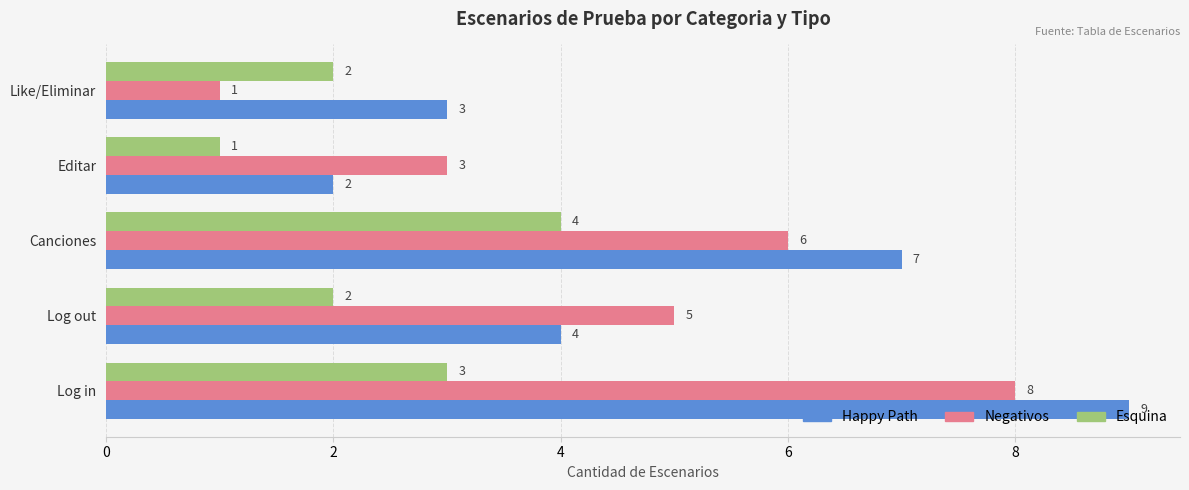

At Log out, list the series in order from smallest to largest.

Esquina, Happy Path, Negativos